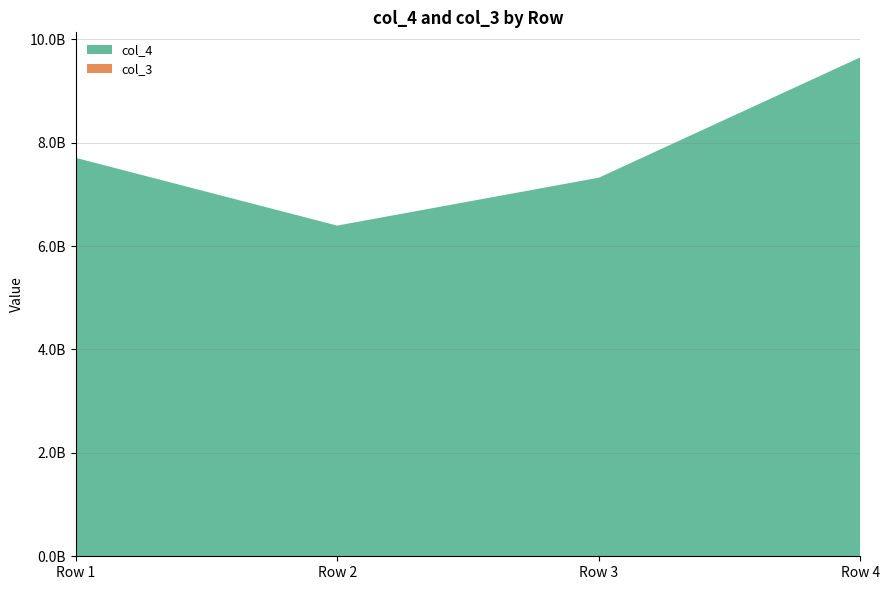

Reading left to right, what are all the values shown in this chart?

col_4: 7706912044	6395630844	7322066108	9650866007
col_3: 0	0	0	0